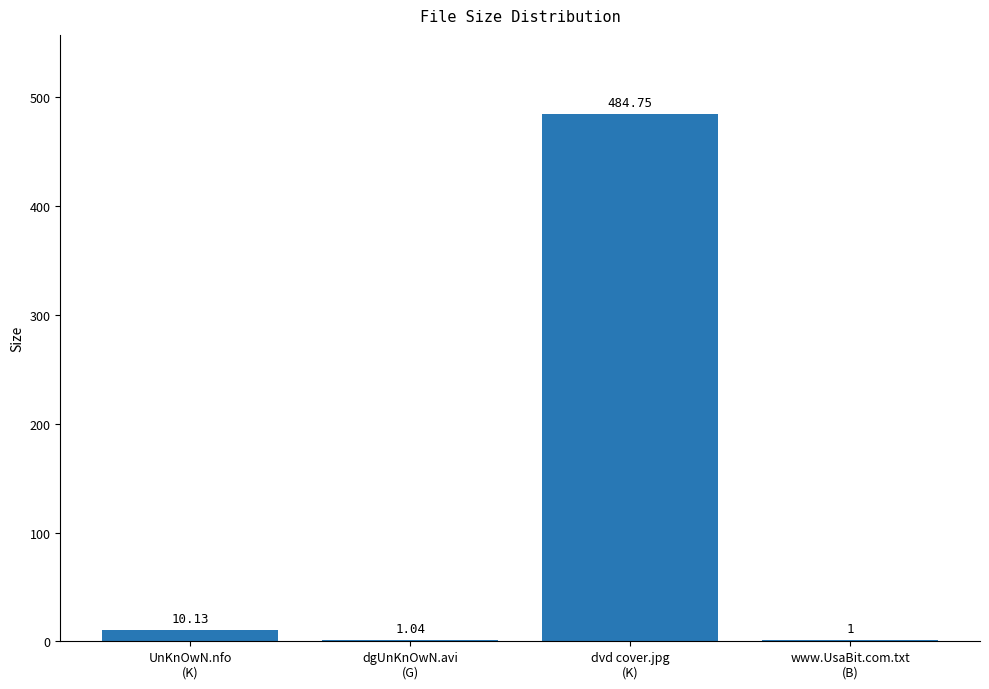

Reading left to right, extract all data points from this chart.

10.1	1.0	484.8	1.0